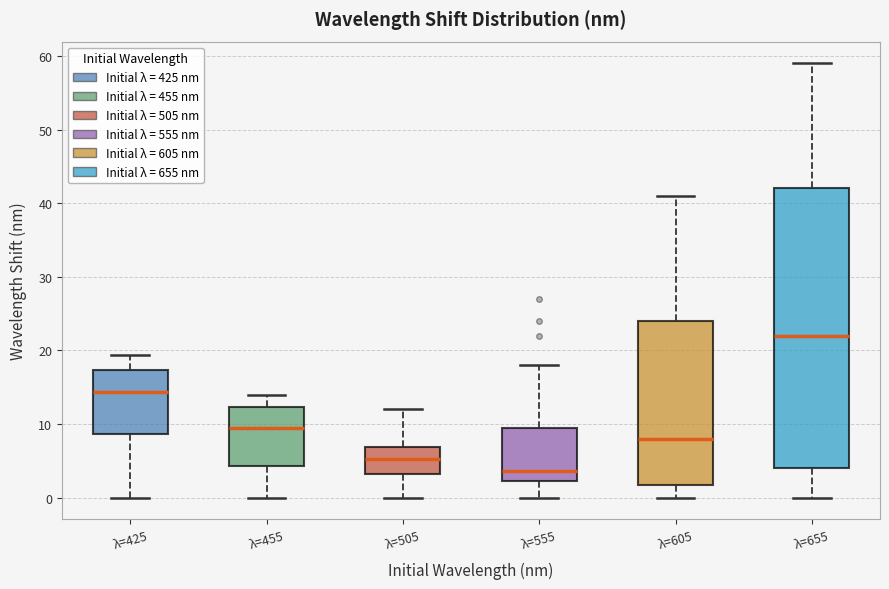

Where does the lower whisker of the box for λ=455 end on the y-axis? The values are not printed on the chart, so give them approximately, as read against the axis.

0